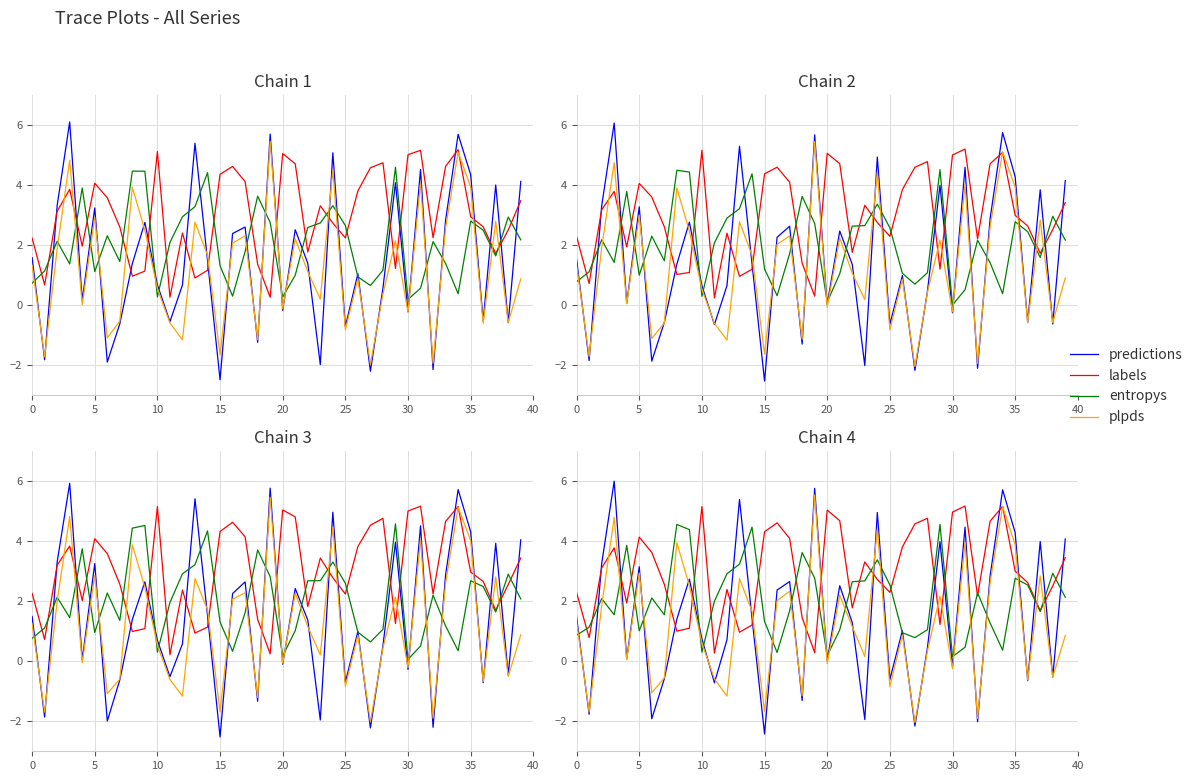

What is the difference between the second highest and minimum values in the labels series?

4.9